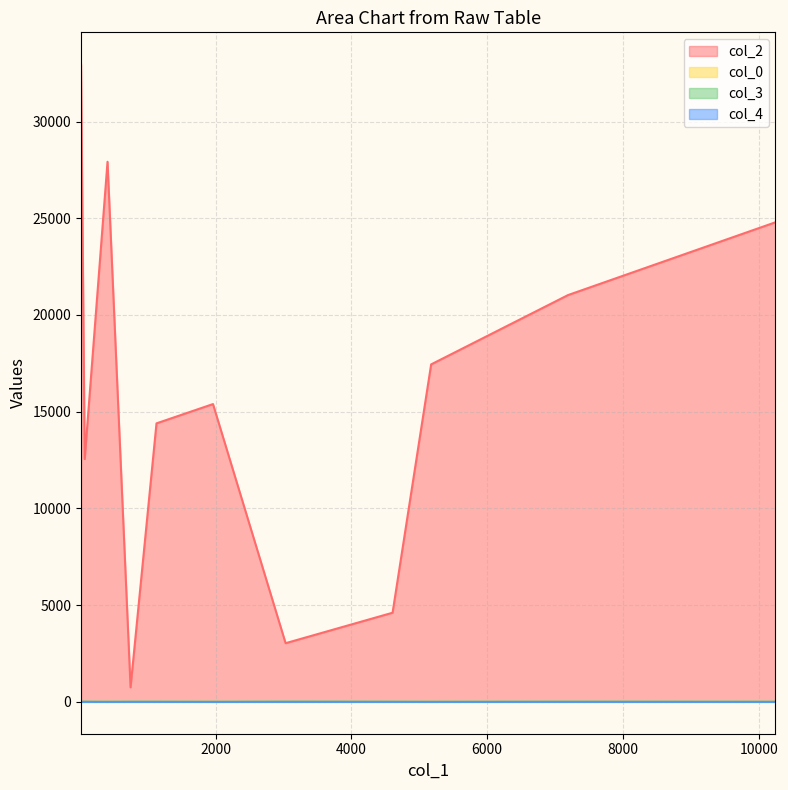

At which category does the chart reach its minimum across all series?

4607